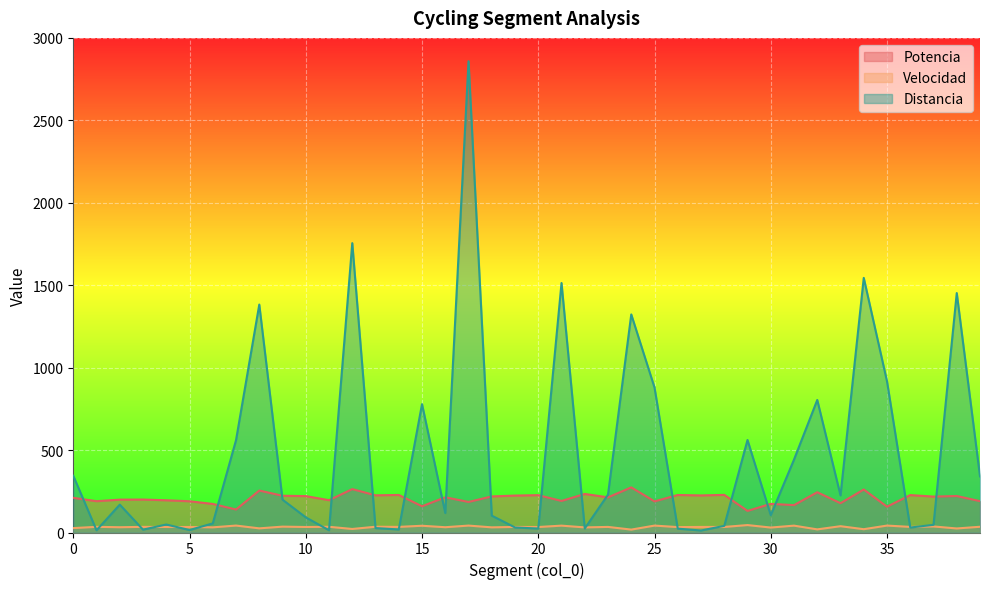

What is the average value of the Distancia series?

478.4